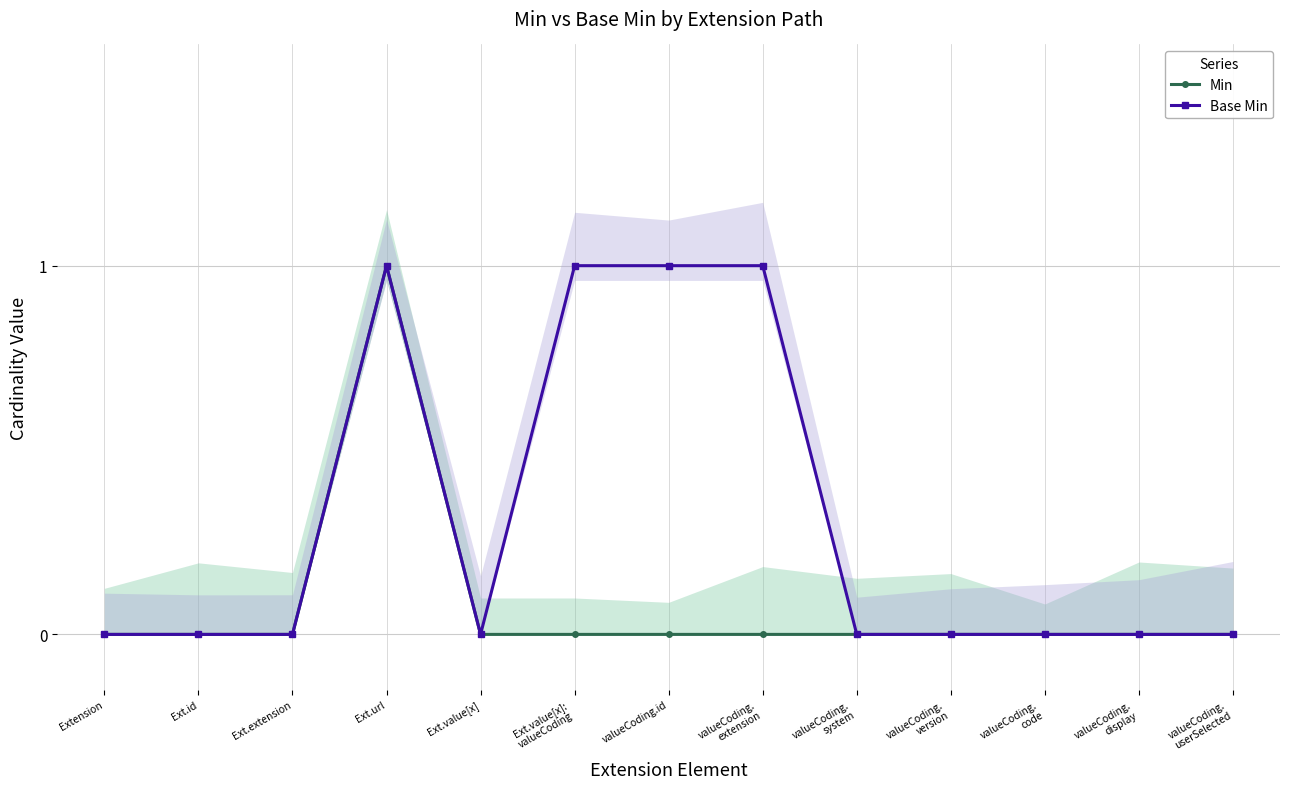

How many values in Base Min are above zero?

4